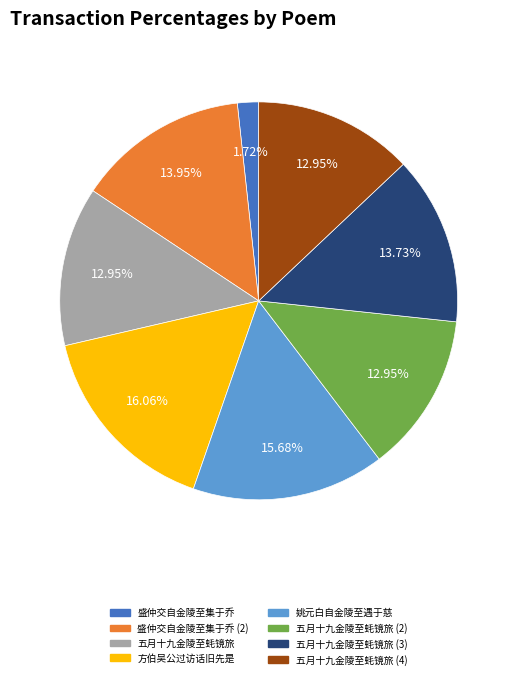

How many slices are in this pie chart?

8